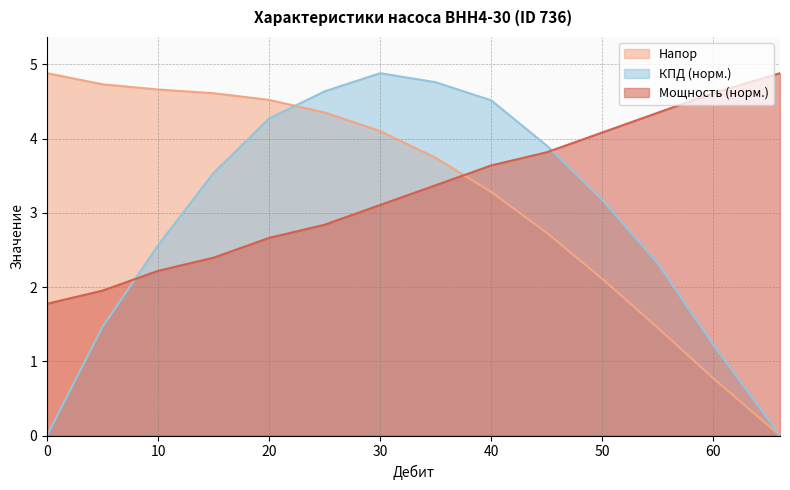

What is the sum of all Напор values?

45.9